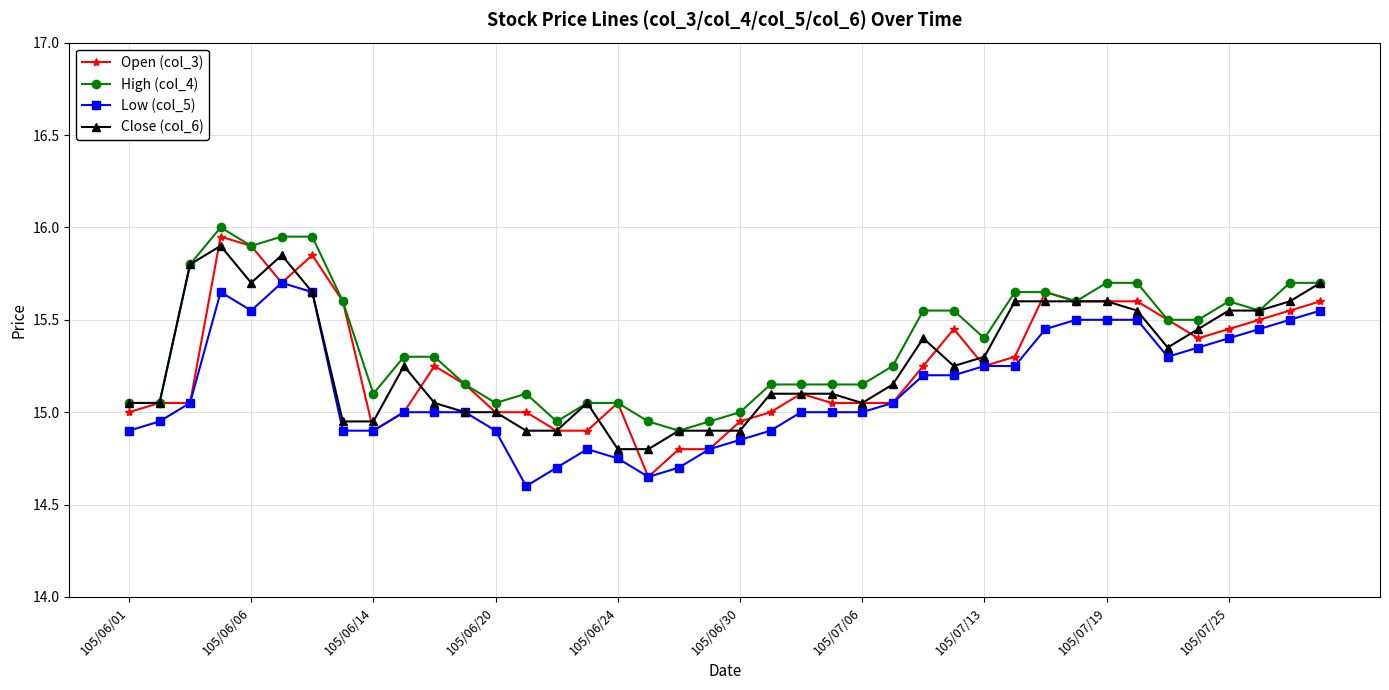

What is the minimum value shown in the chart?

14.6